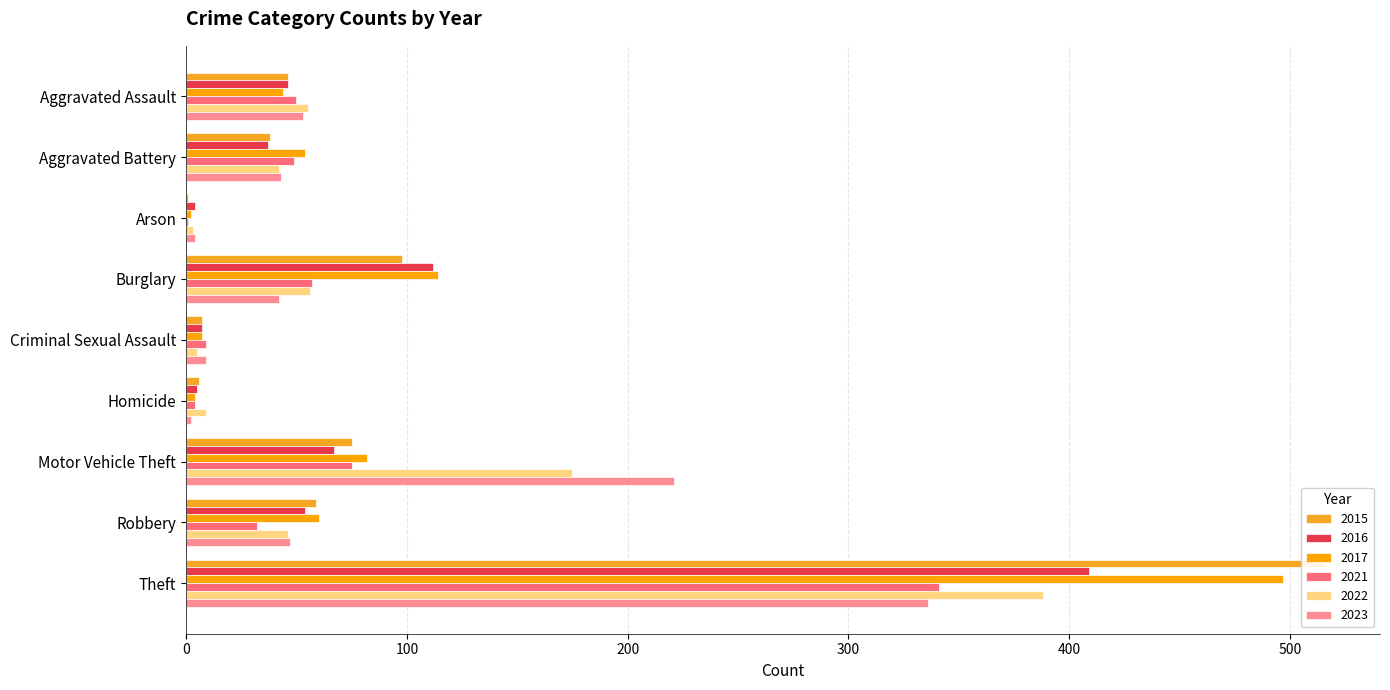

What is the sum of all 2021 values?

618